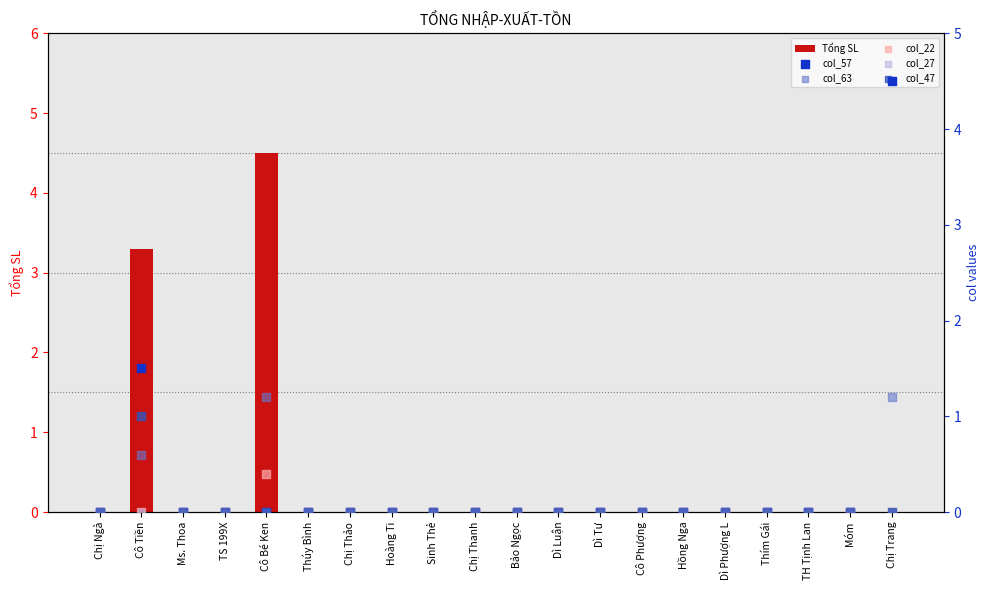

Is the value of col_27 at Cô Tiền greater than the value of col_22 at Bảo Ngọc?

No